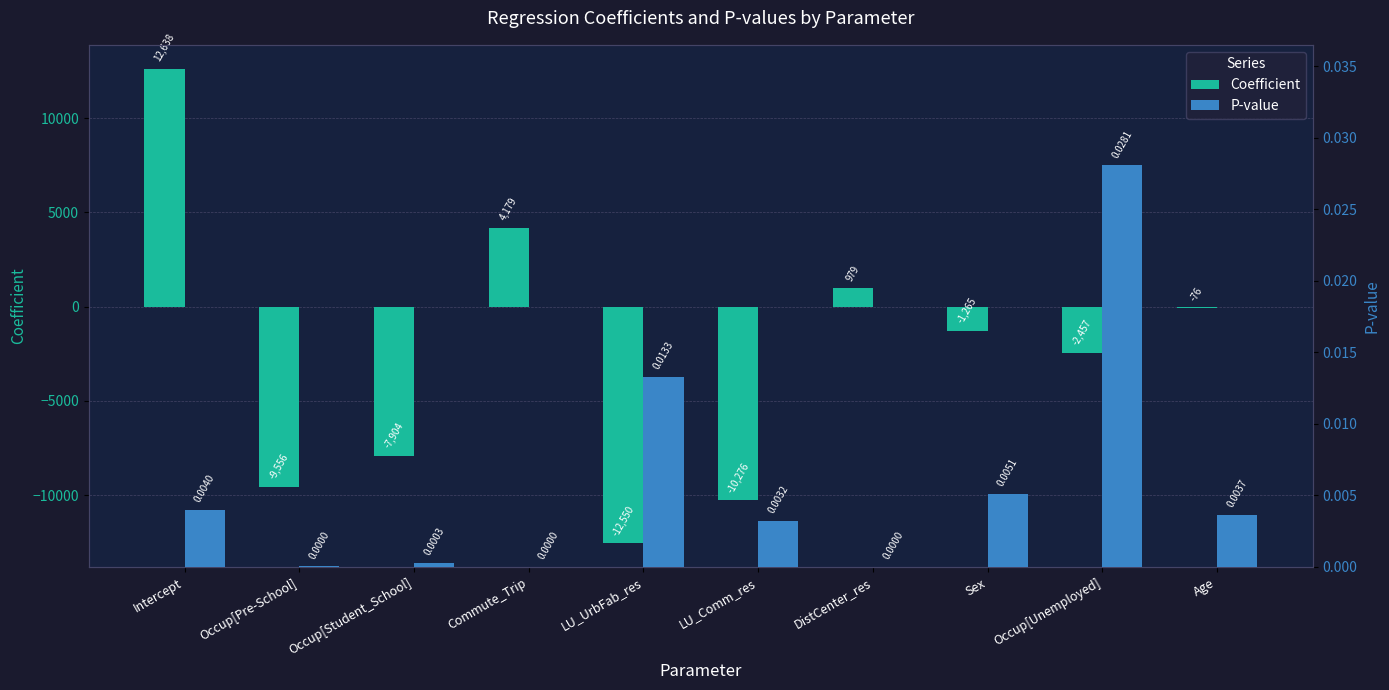

What position from the left is Occup[Student_School]?

3